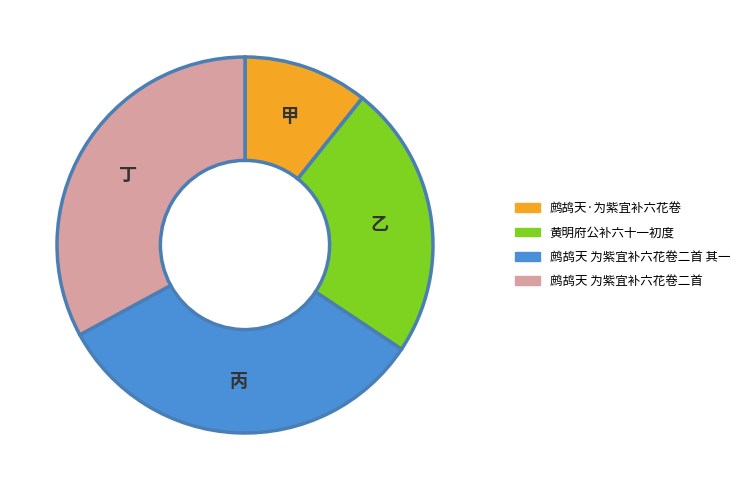

Does any single category account for the majority?

No